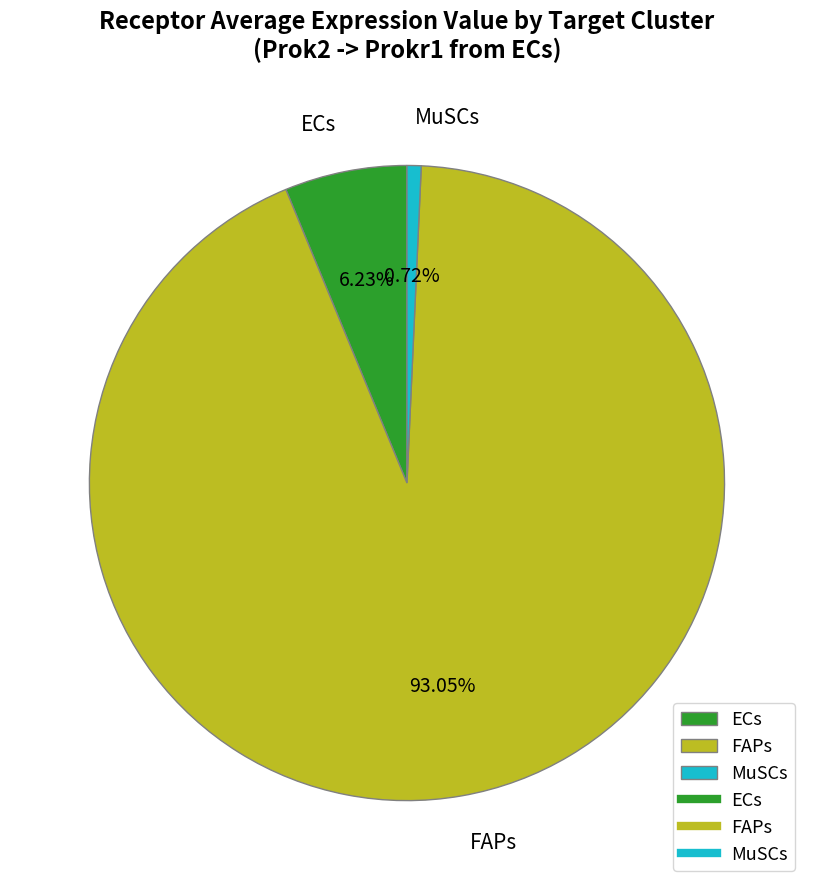

Count the number of slices in the pie.

3